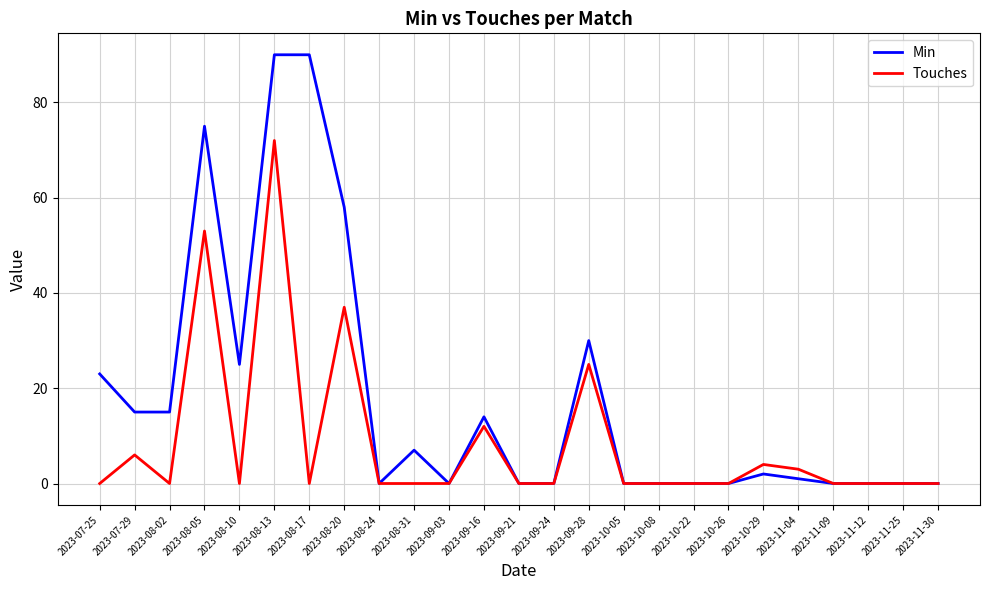

The value of Min at 2023-09-28 is 7. True or false?

False